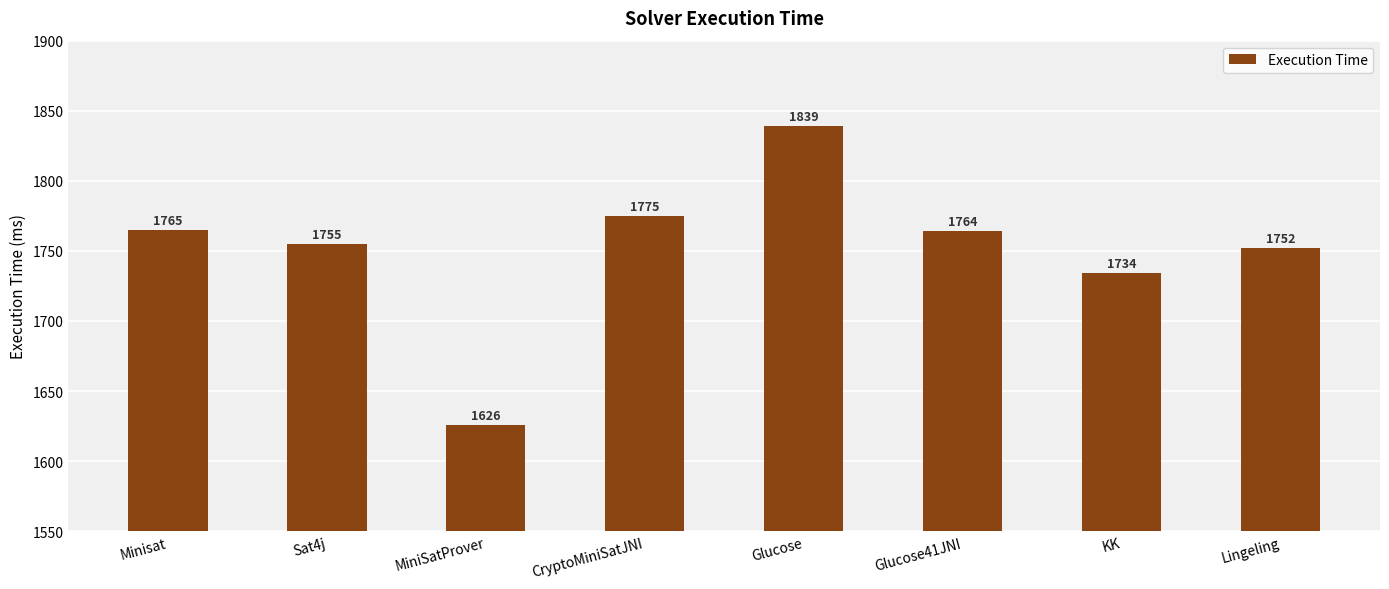

What is the difference between the maximum and minimum values?

213